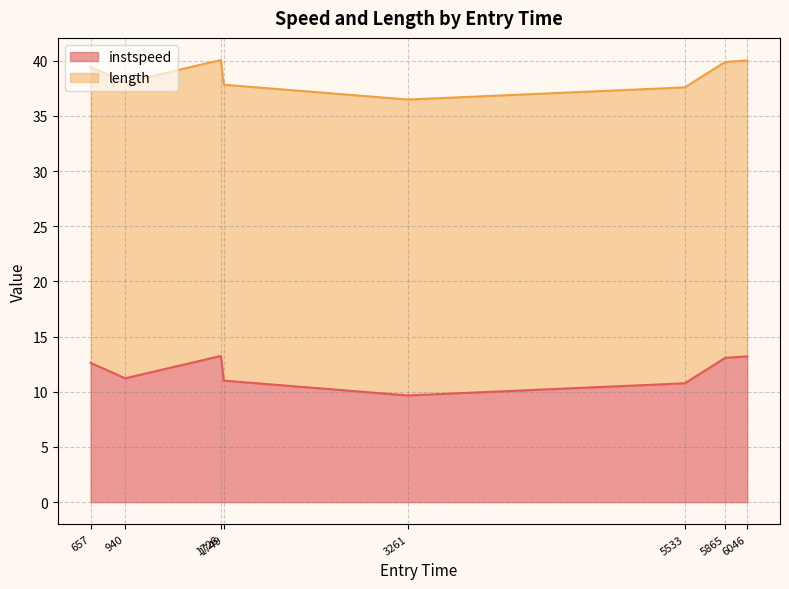

The value of instspeed at 657 is 17.4. True or false?

False